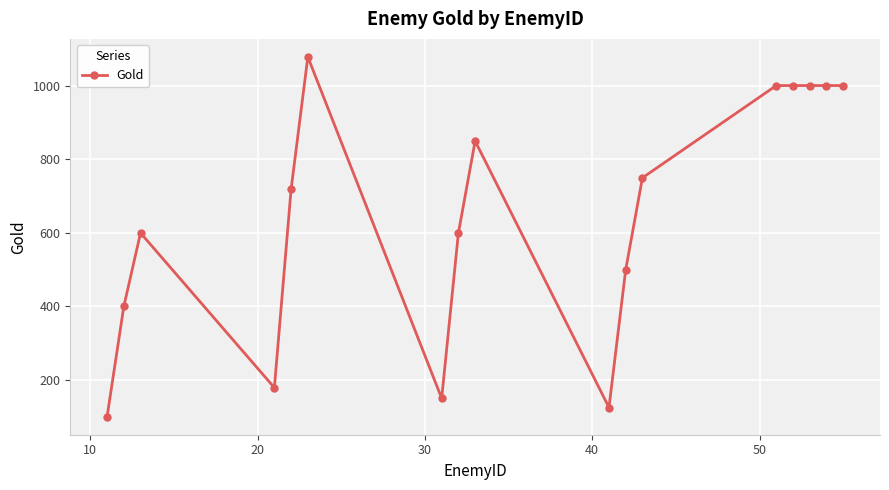

What is the minimum value shown in the chart?

99